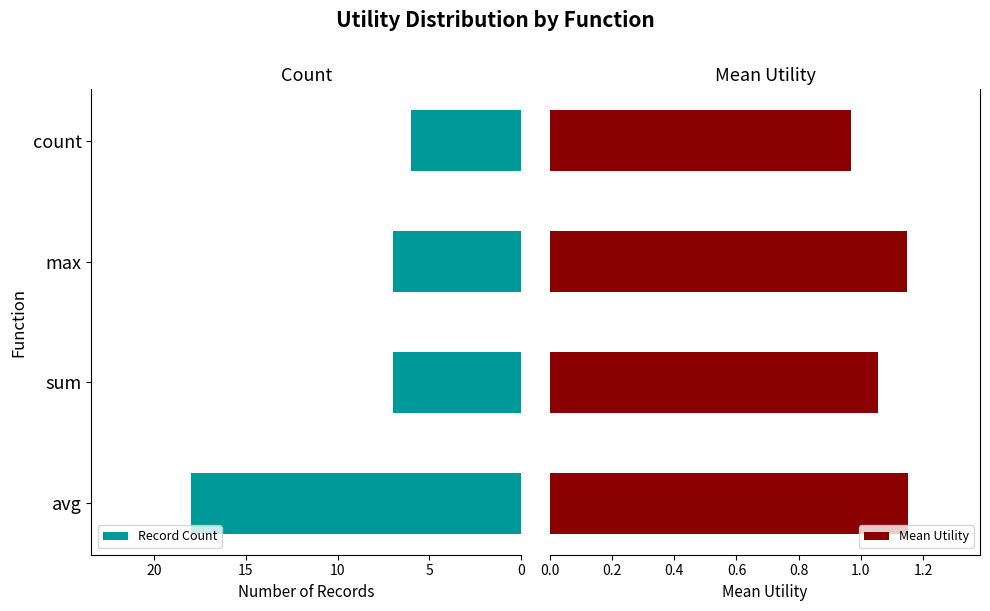

Does the chart contain any negative values?

No